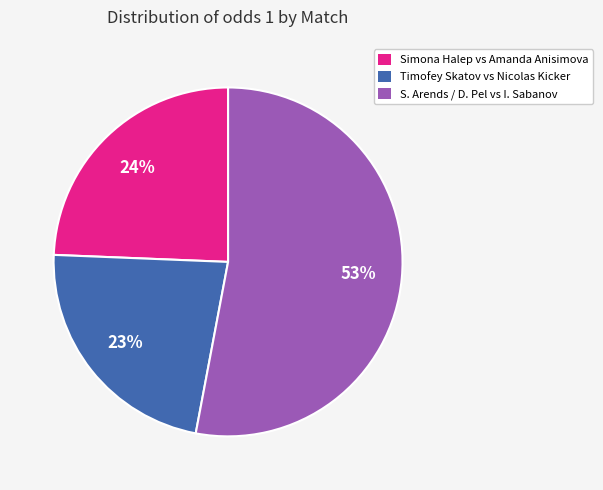

Is there a majority slice in this chart?

Yes